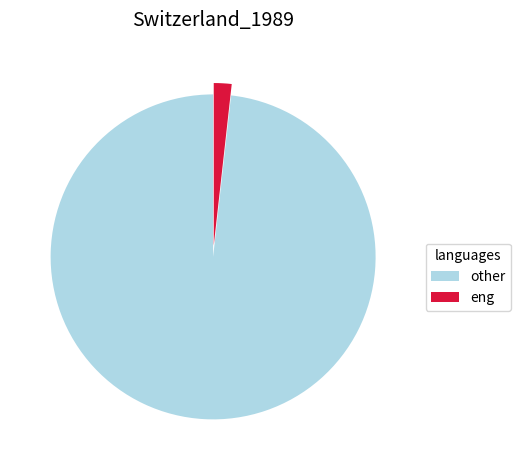

True or false: eng accounts for 13% of the total.

False